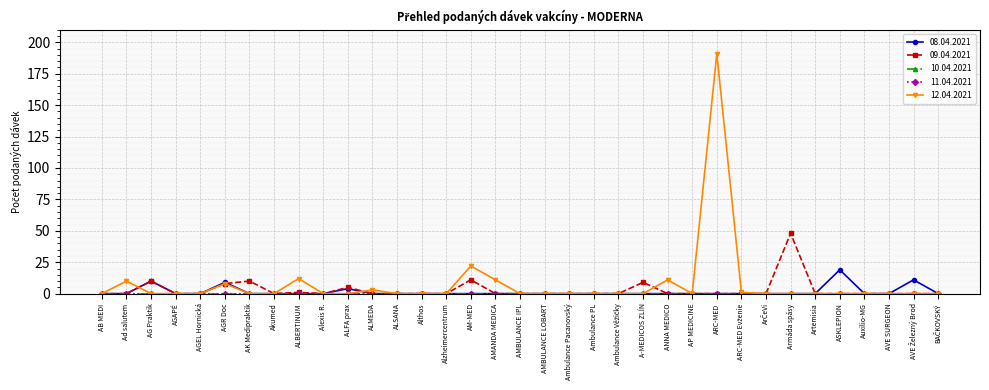

Is this an area chart (filled region under the line)?

No